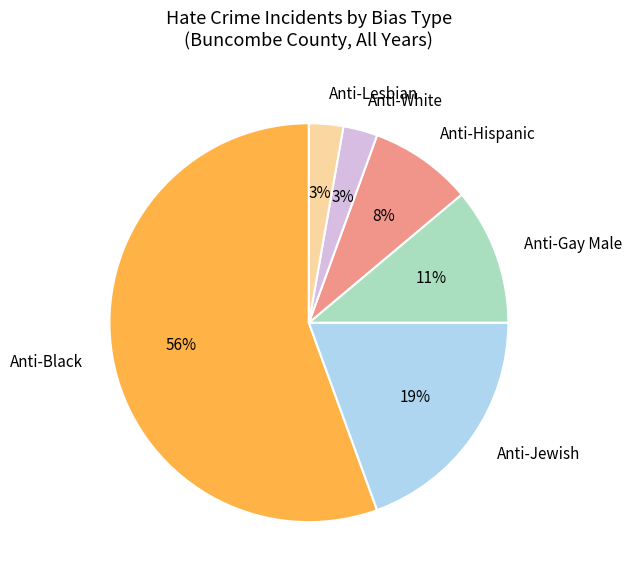

To the nearest percent, what is the difference between the Anti-Gay Male and Anti-Jewish slice percentages?

8%